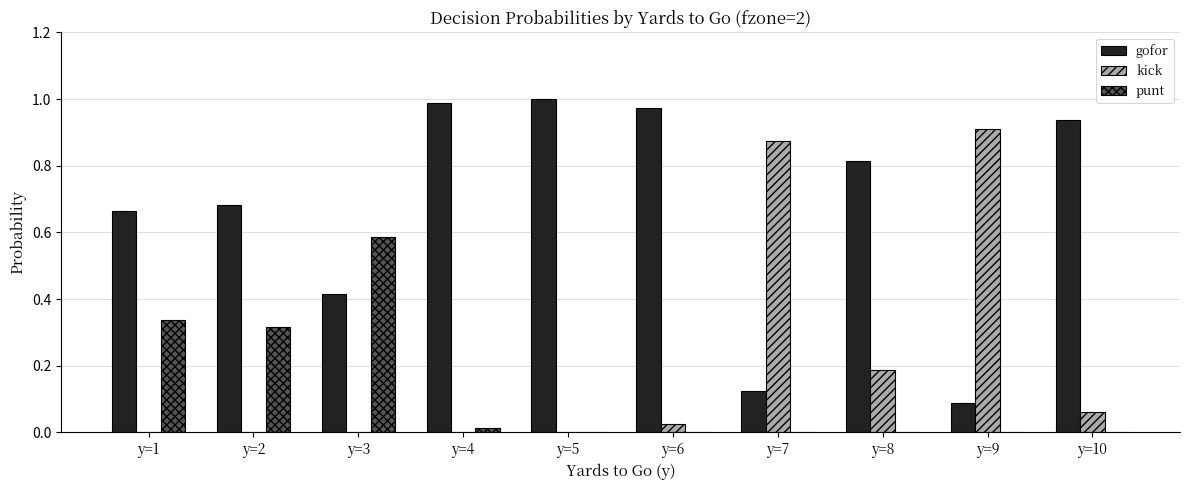

Which series has the largest total across all categories?

gofor